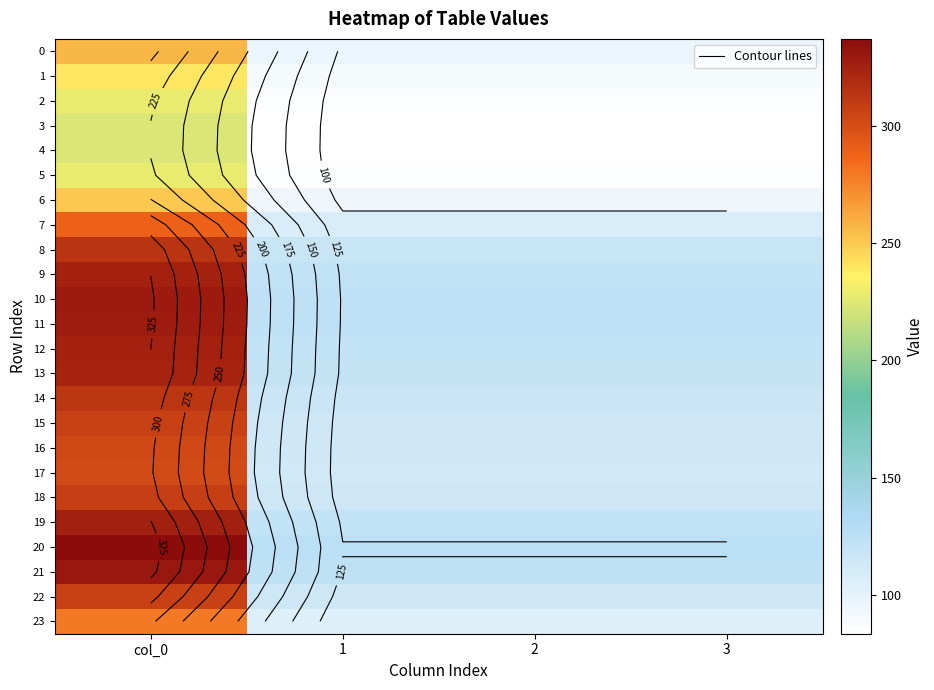

What is the average value of the 16 series?

160.8